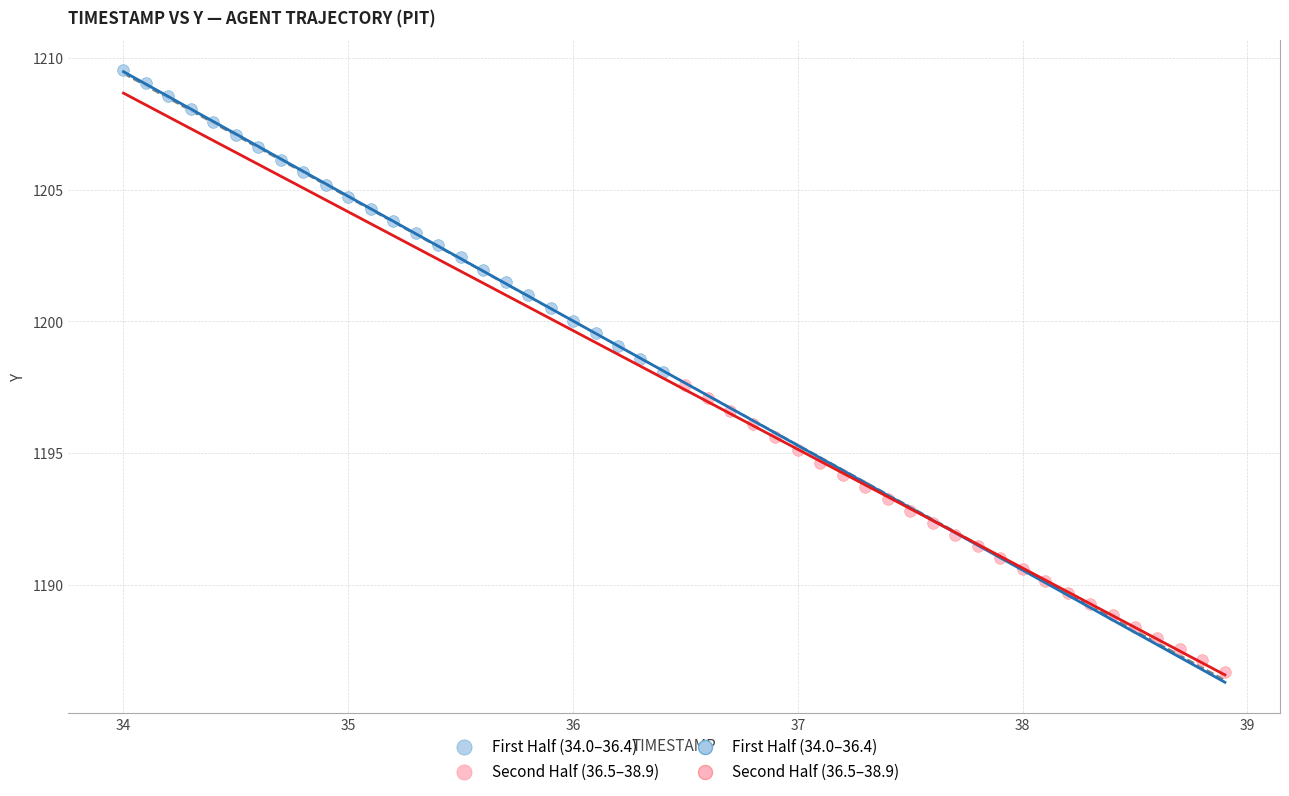

Which series reaches the minimum Y coordinate?

Second Half (36.5–38.9)